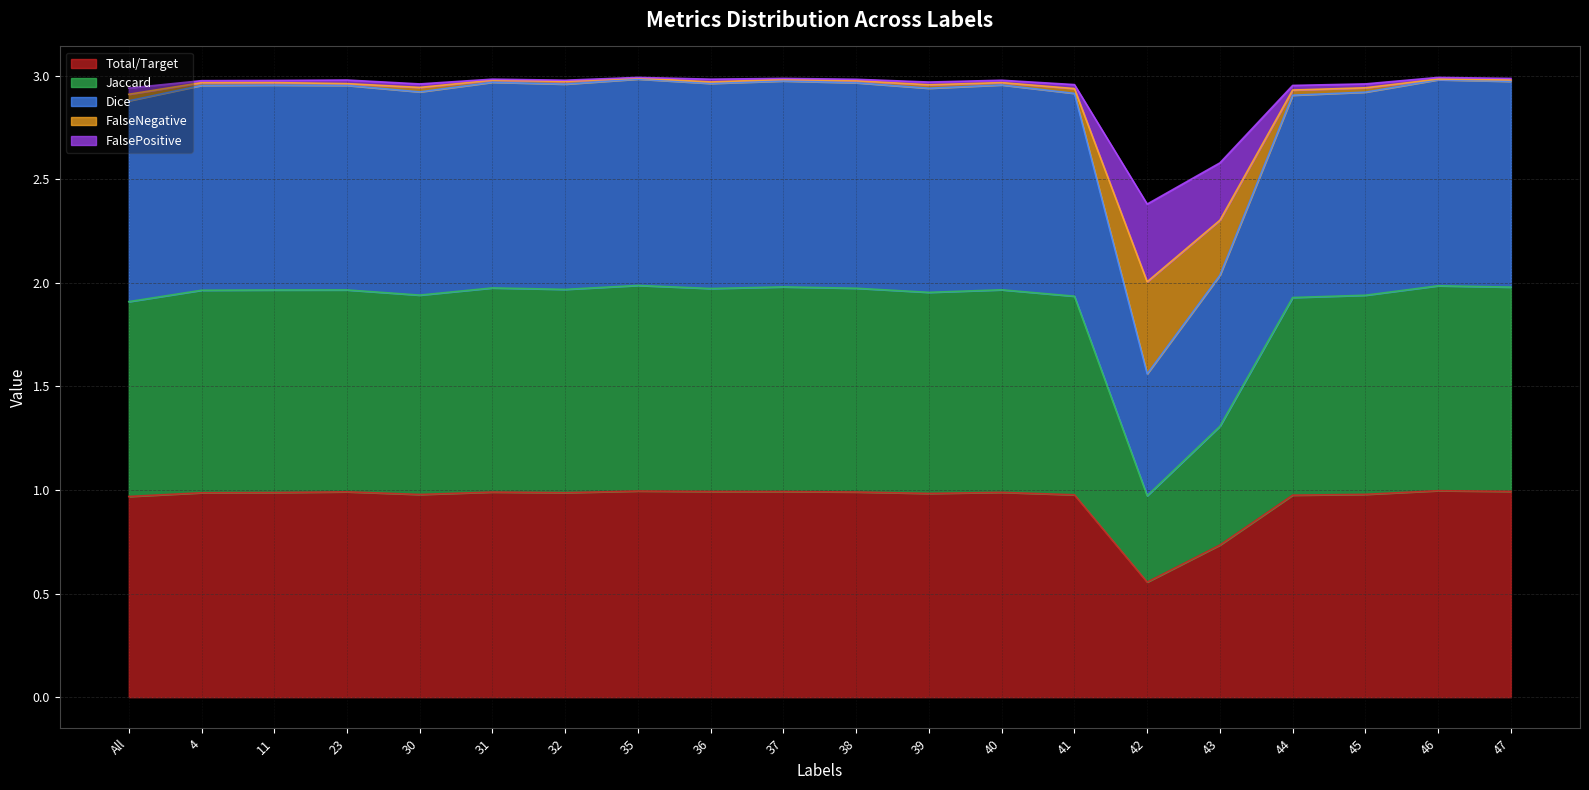

The value of Total/Target at All is 1.7. True or false?

False